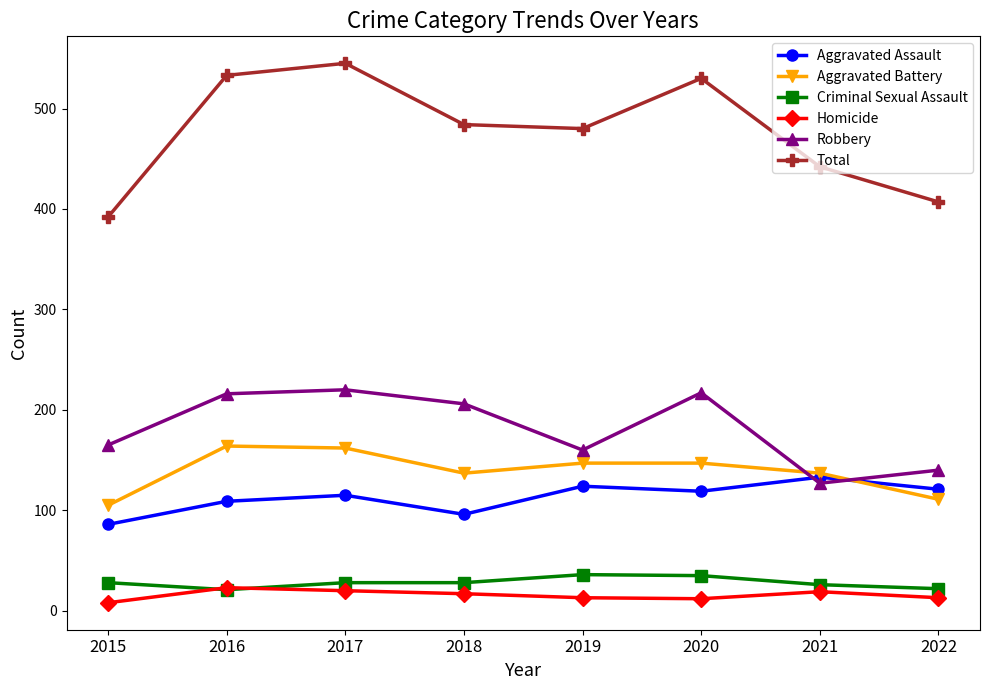

True or false: Aggravated Battery and Criminal Sexual Assault intersect in this chart.

False